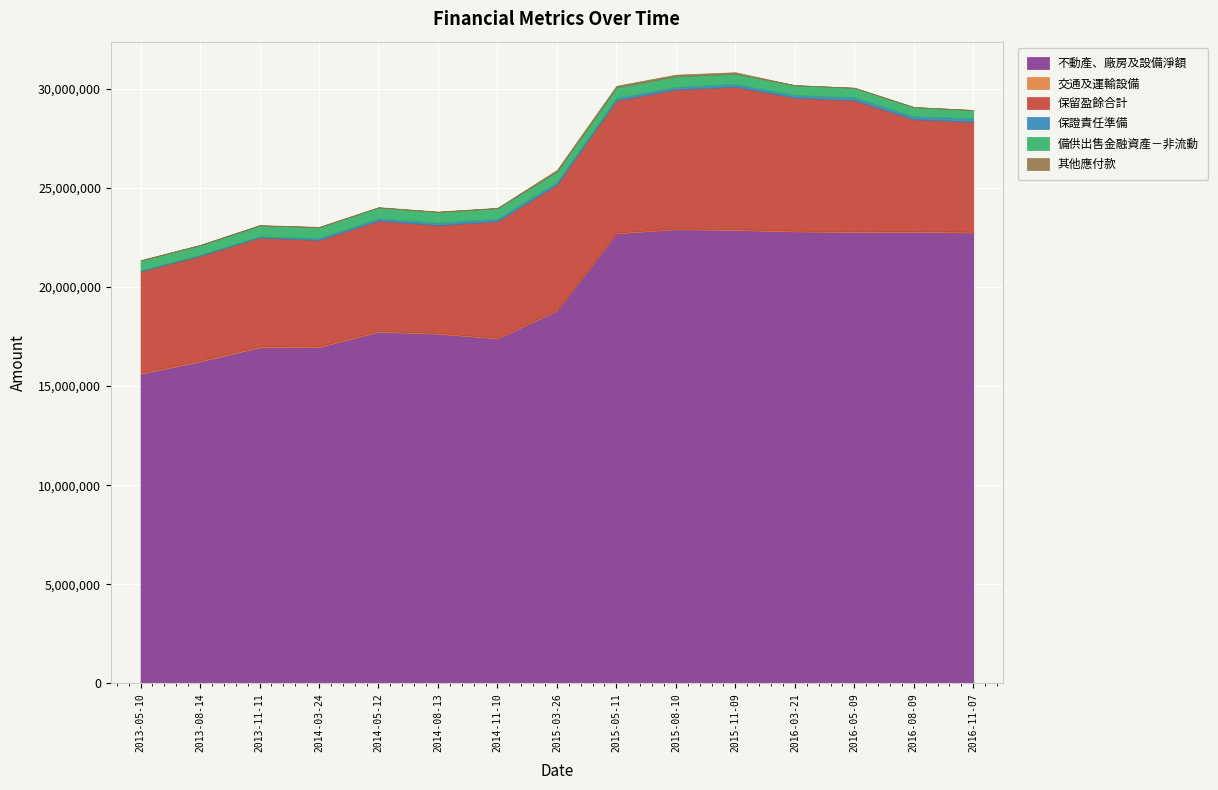

What is the highest value of the 保留盈餘合計 series?

7193610